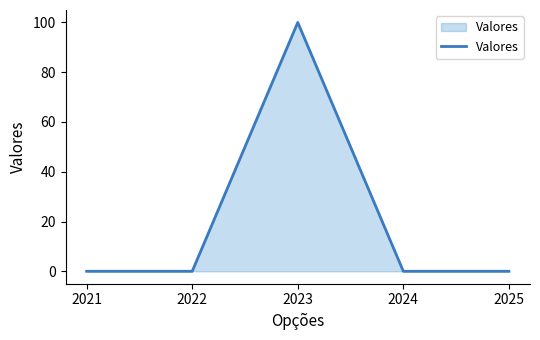

Does the chart have visible grid lines?

No